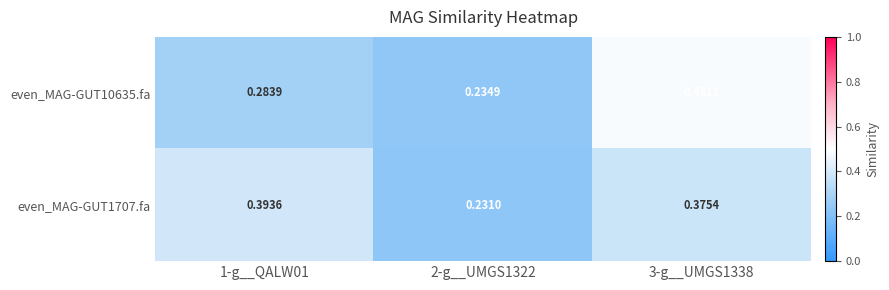

Is the value of even_MAG-GUT1707.fa at 3-g__UMGS1338 greater than the value of even_MAG-GUT10635.fa at 1-g__QALW01?

Yes